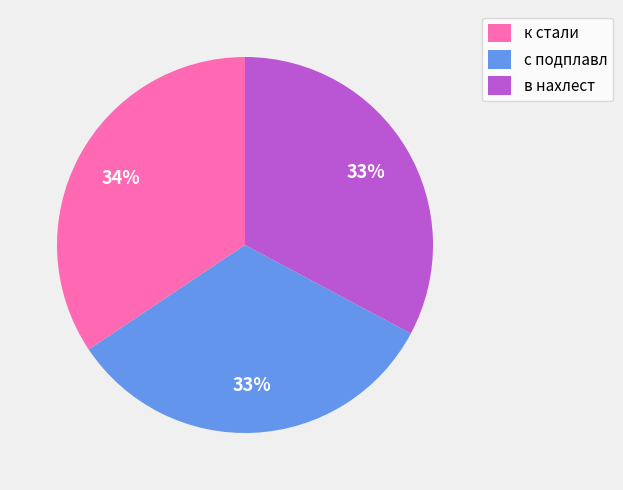

To the nearest percent, what percentage of the pie is в нахлест?

33%